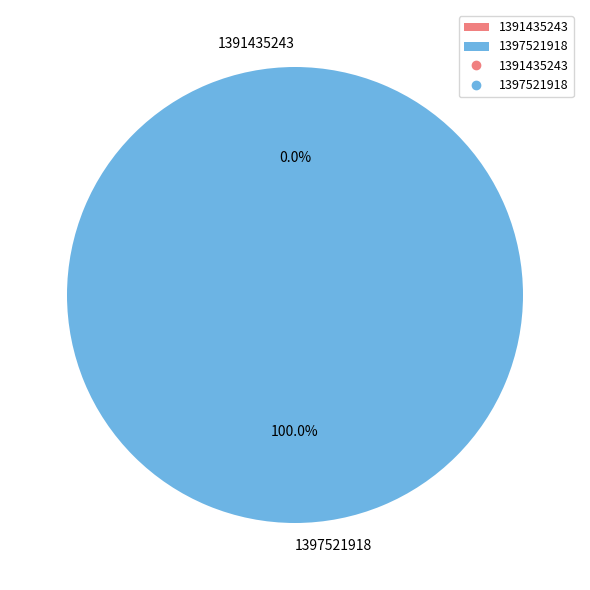

How many segments does this pie chart have?

2